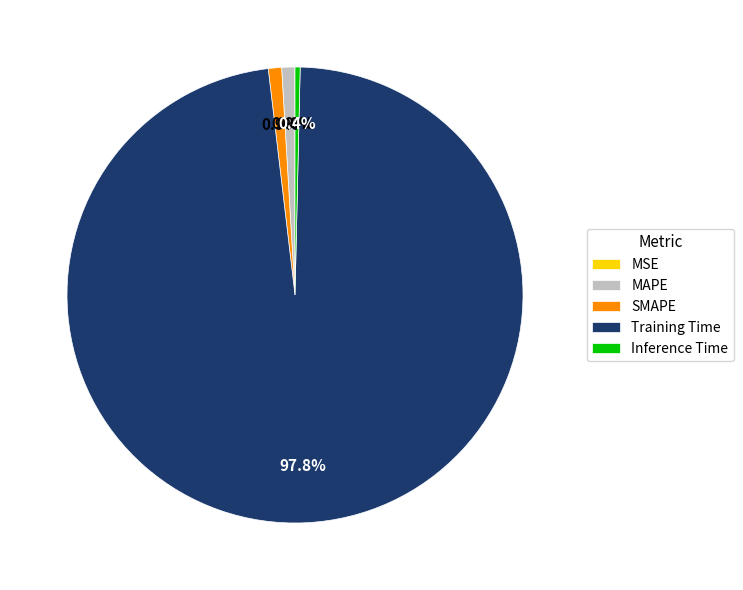

To the nearest percent, what is the difference between the largest and smallest slice percentages?

98%